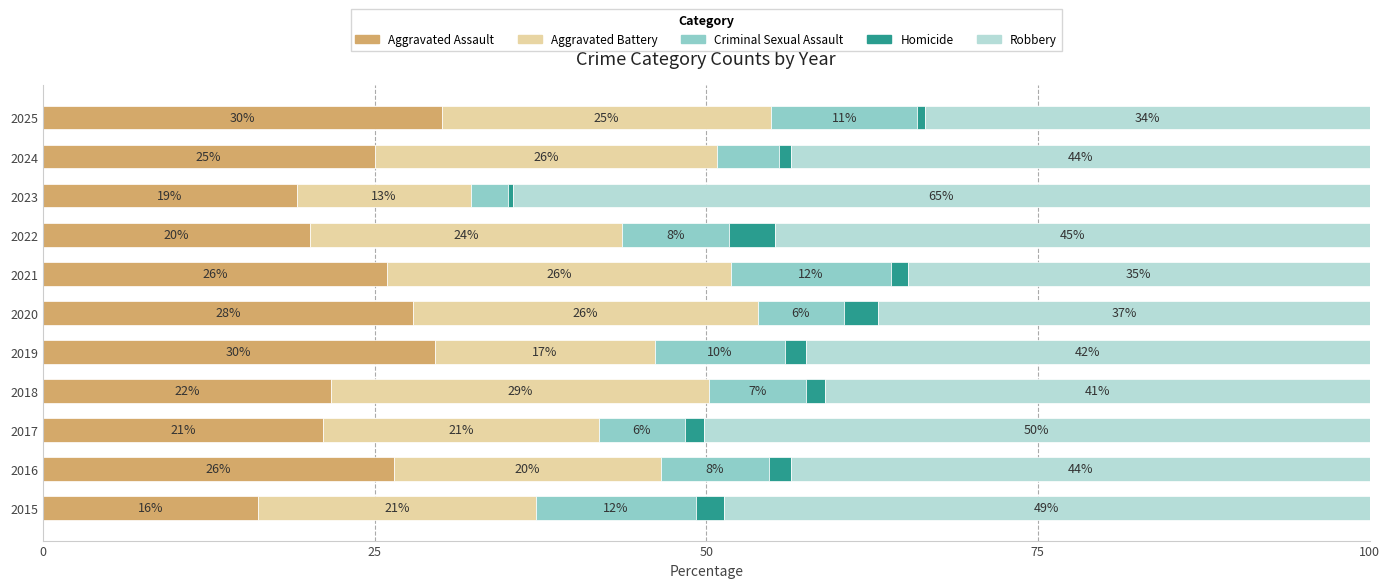

The value of Aggravated Assault at 2015 is 7.7. True or false?

False